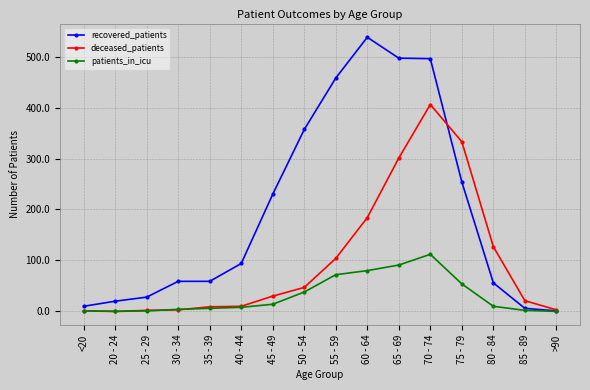

What is the label of the 2nd point from the left?

20 - 24